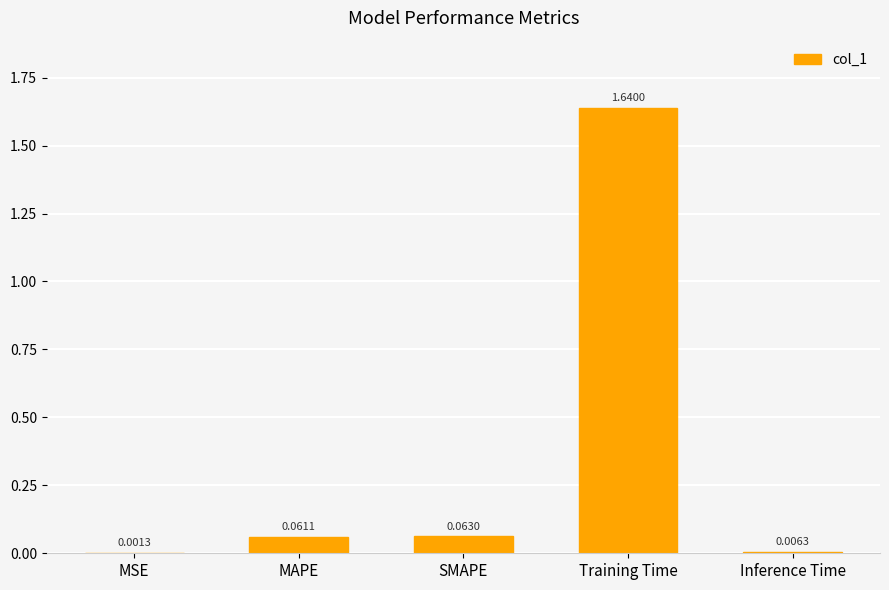

Between MSE and Inference Time, which is larger?

Inference Time